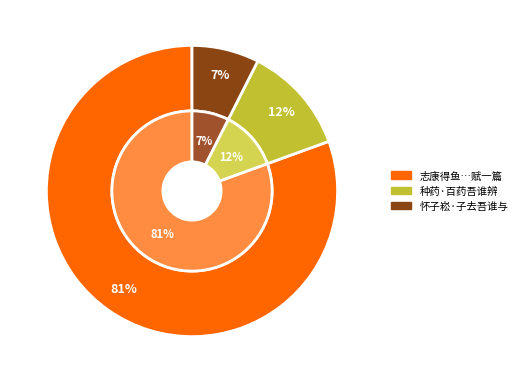

Is there a majority slice in this chart?

Yes